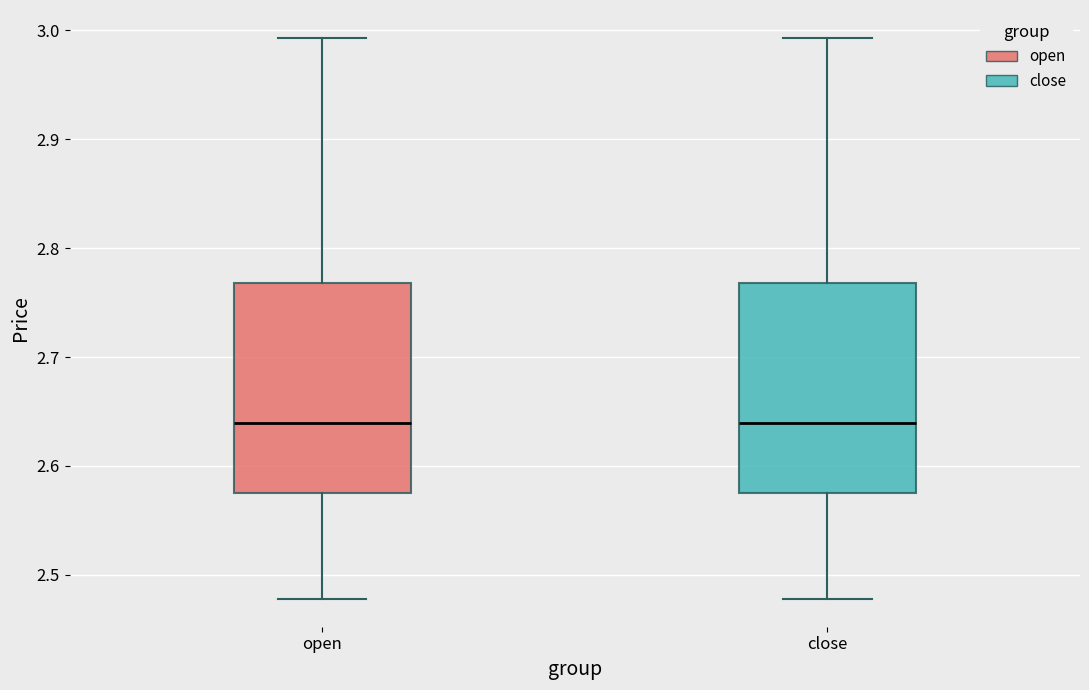

Reading left to right, transcribe this box plot: for each box, give where its median line is, the range the box spans, and where its two whiskers end, as read against the y-axis. The values are not printed on the chart, so give them approximately, as read against the axis.

open: median 2.64, box 2.58 to 2.77, whiskers 2.48 to 2.99
close: median 2.64, box 2.58 to 2.77, whiskers 2.48 to 2.99